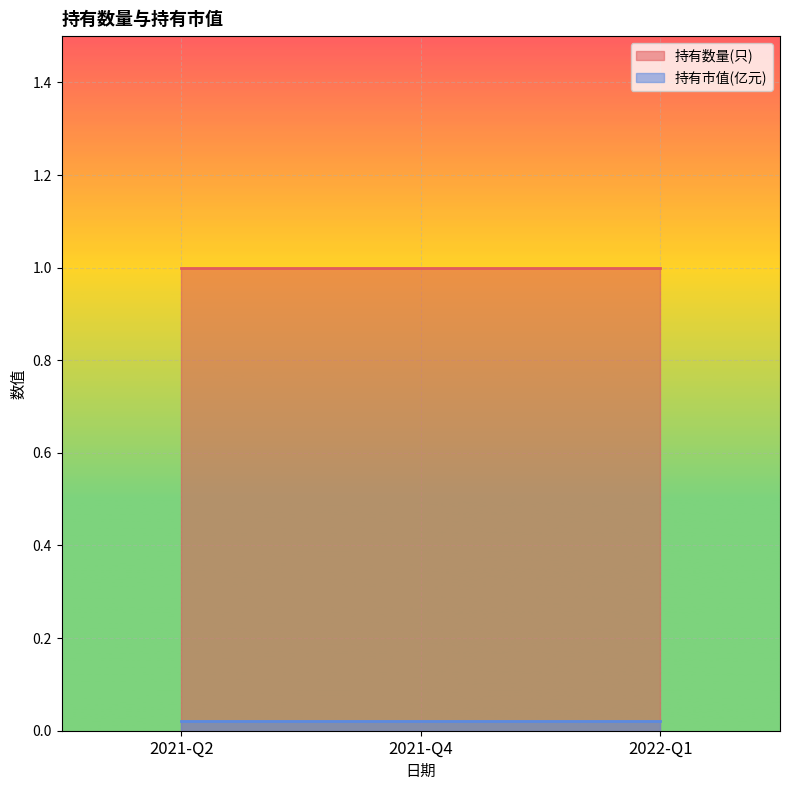

Reading right to left, list all the values displayed in this chart.

持有数量(只): 1.0	1.0	1.0
持有市值(亿元): 0.0	0.0	0.0